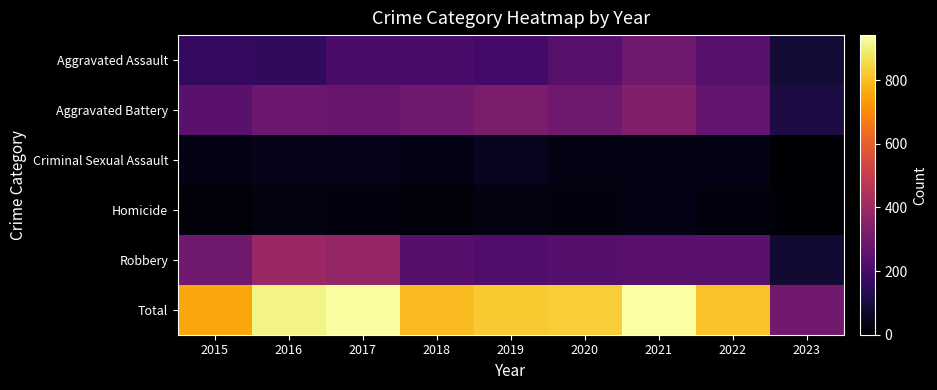

How many data points does each series have?

9